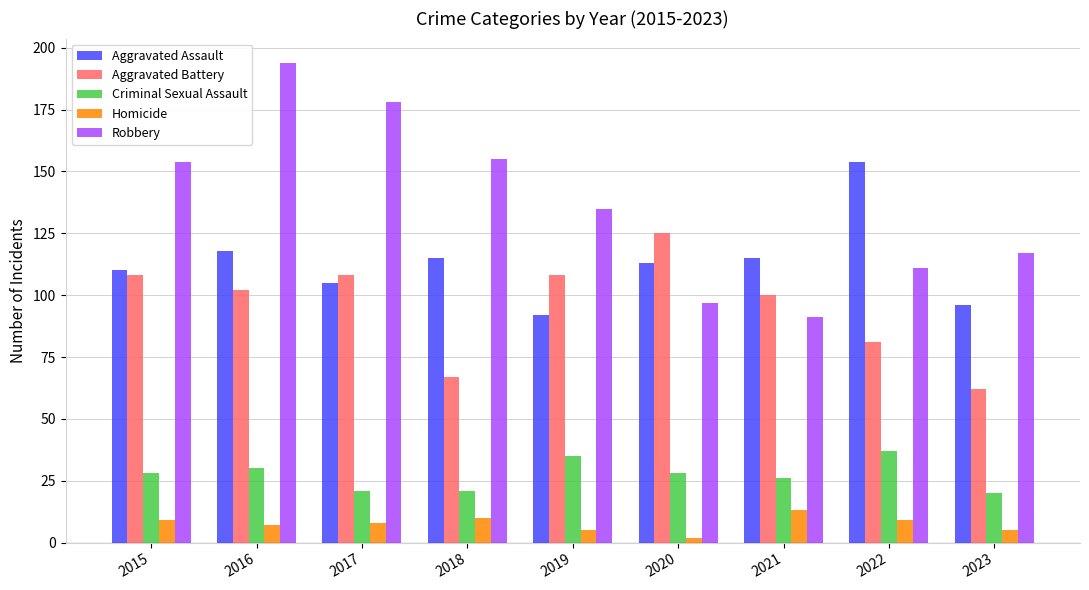

At which category is the sum across all series the highest?

2016